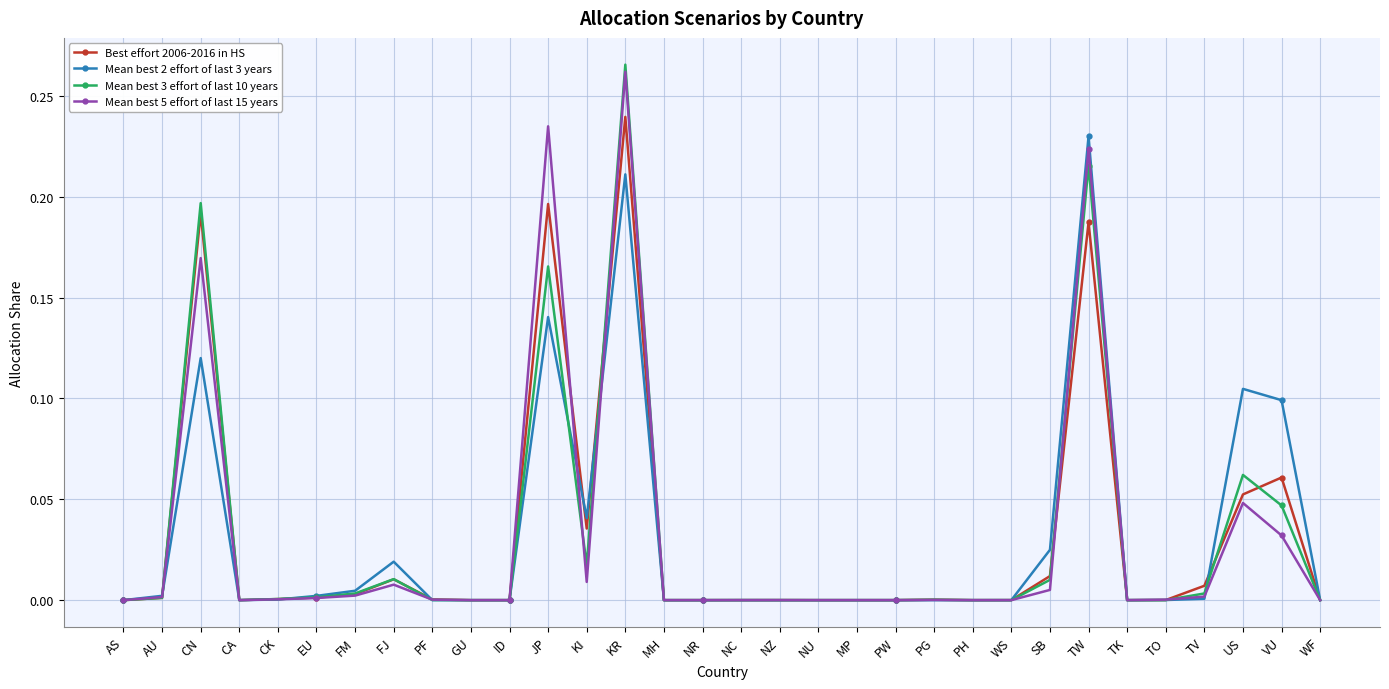

How many lines are shown in the chart?

4